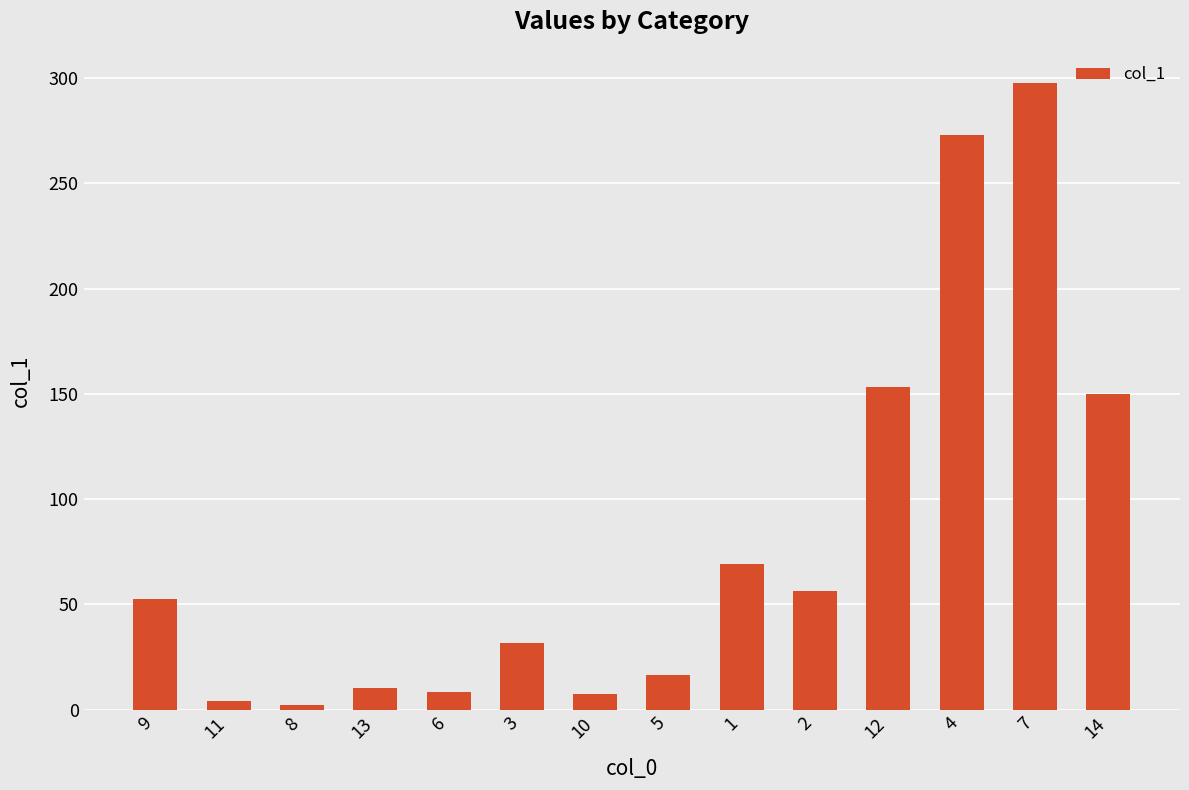

Approximately how many times larger is the value at 13 compared to 12?

0.1